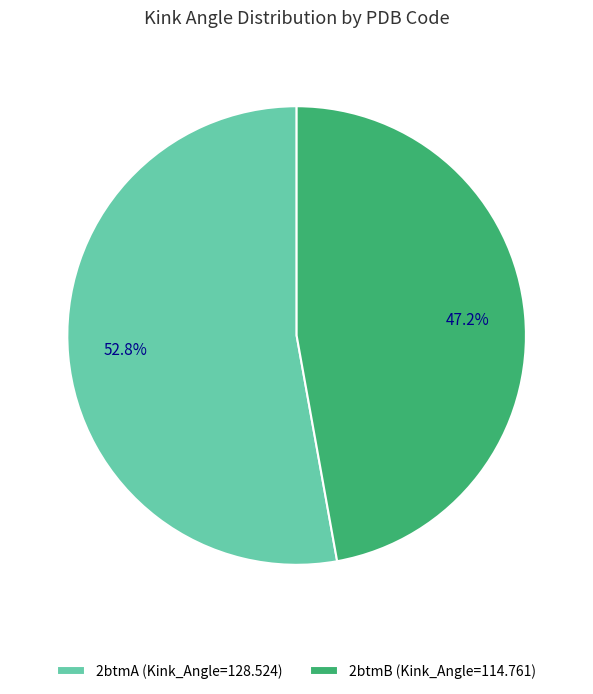

What is the largest slice in the pie chart?

2btmA